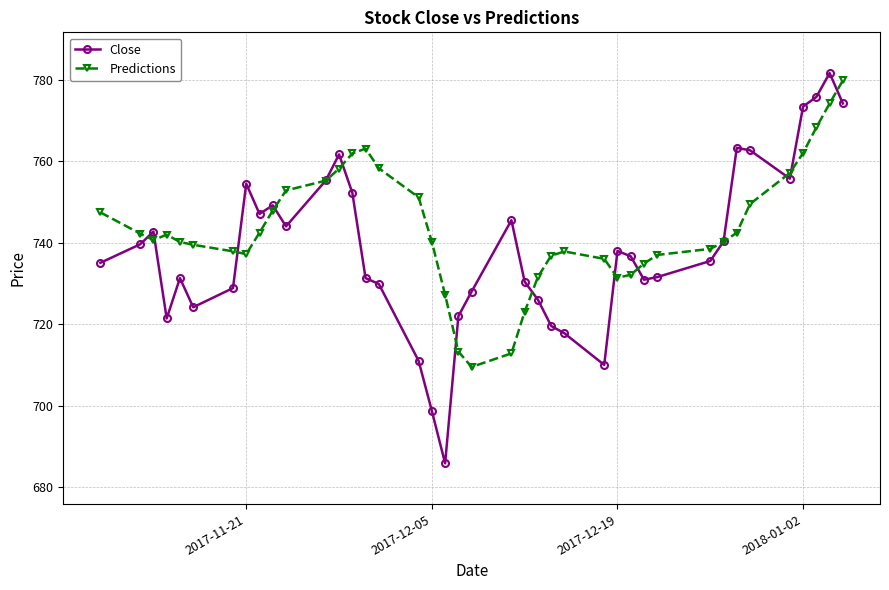

What is the value of the Close point at the 7th from the left?

728.9